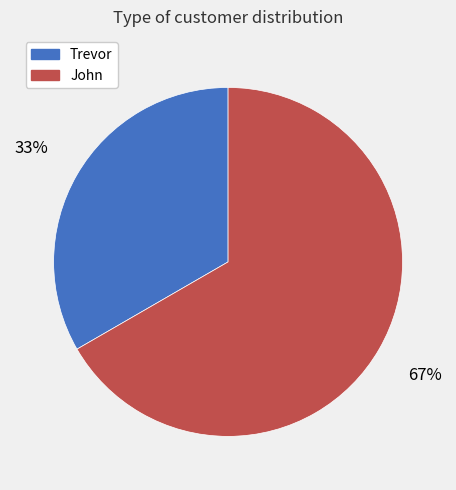

Rank the categories by value from highest to lowest.

John, Trevor